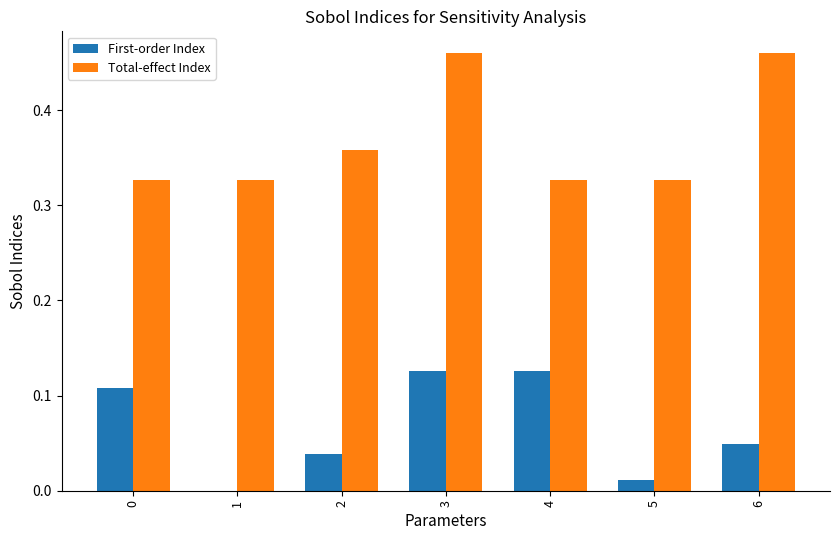

The value of Total-effect Index at 2 is 0.1. True or false?

False